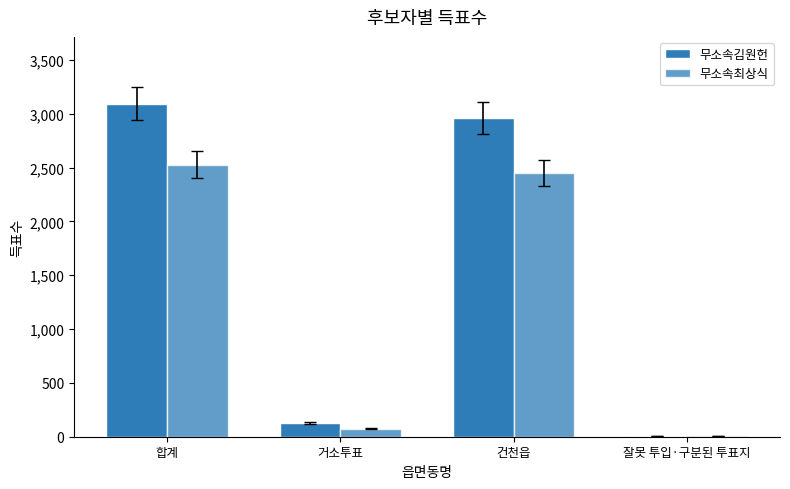

How many data points does each series have?

4